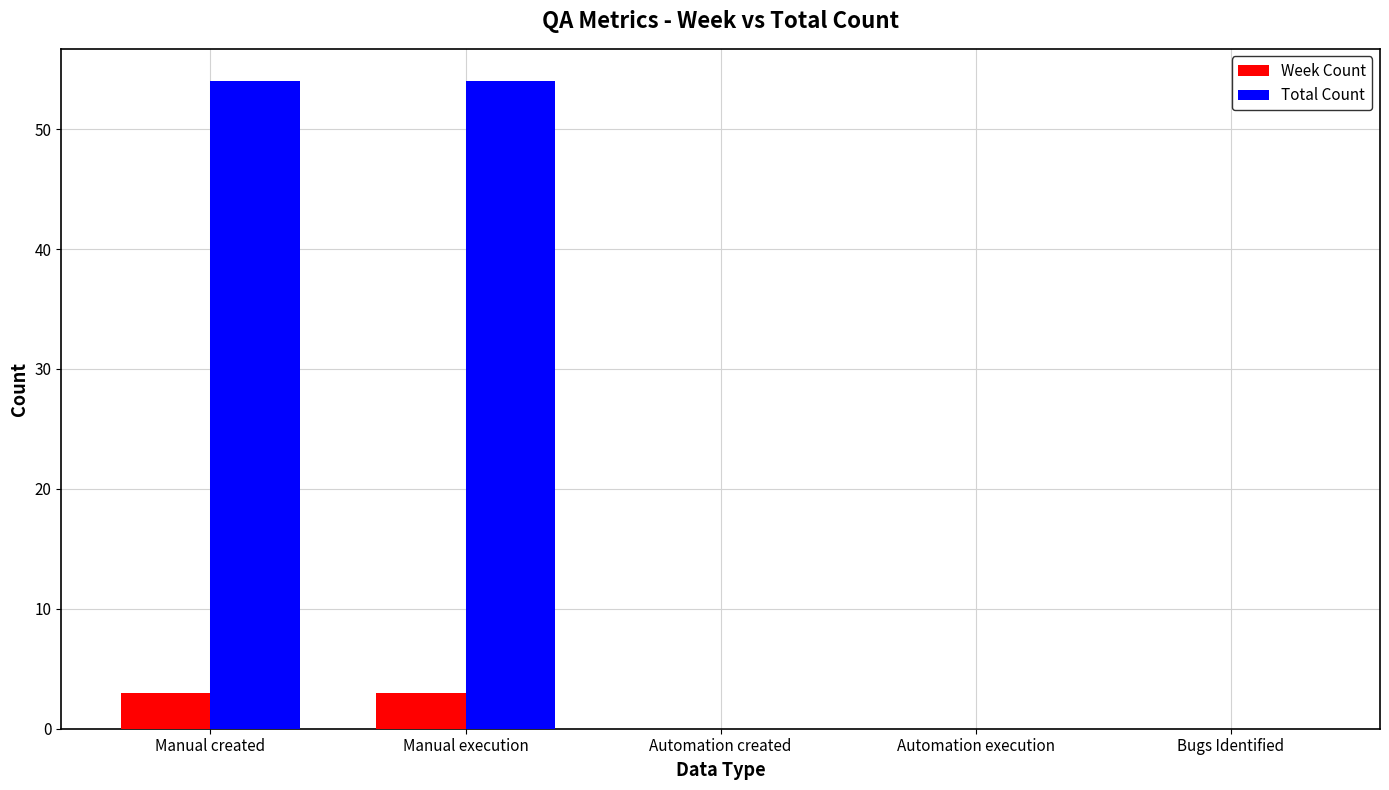

Does the chart contain stacked bars?

No